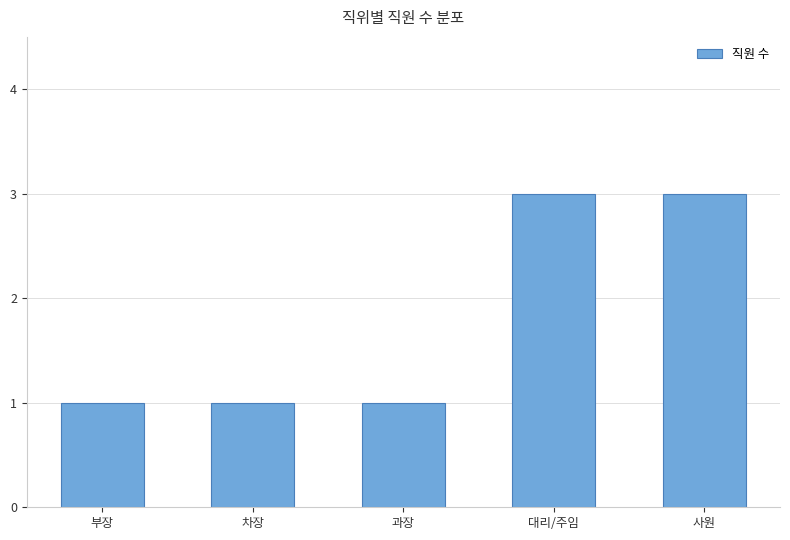

Reading left to right, list all the values displayed in this chart.

부장=1	차장=1	과장=1	대리/주임=3	사원=3